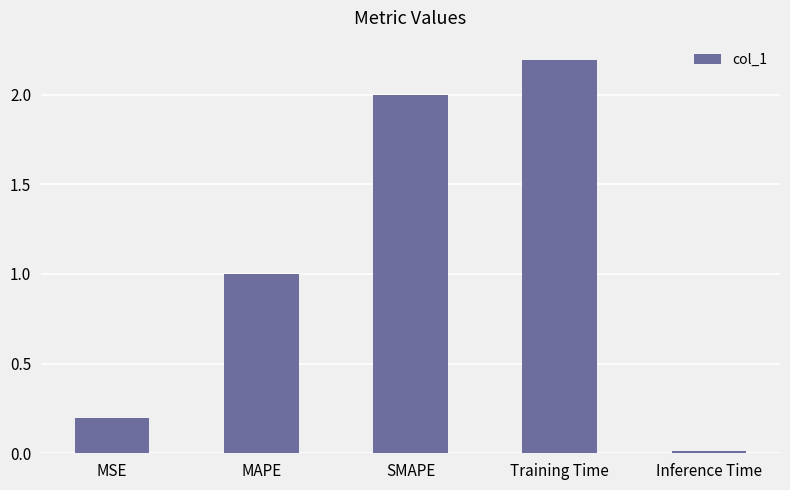

List the labels in order of value, largest first.

Training Time, SMAPE, MAPE, MSE, Inference Time